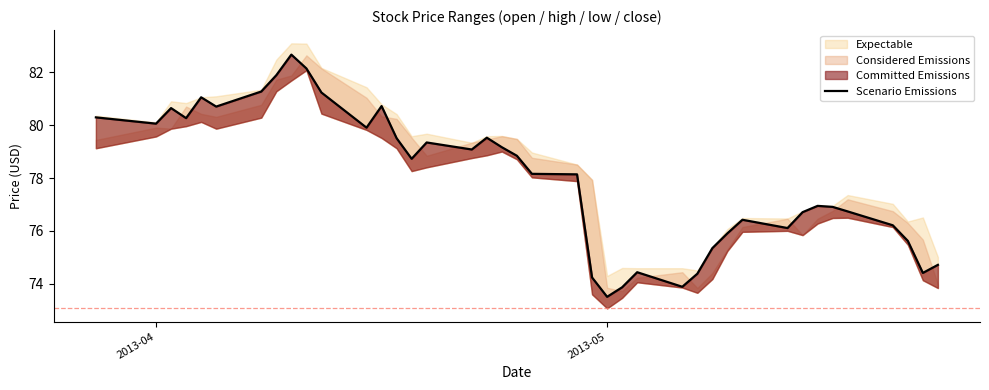

What is the average value?

78.0